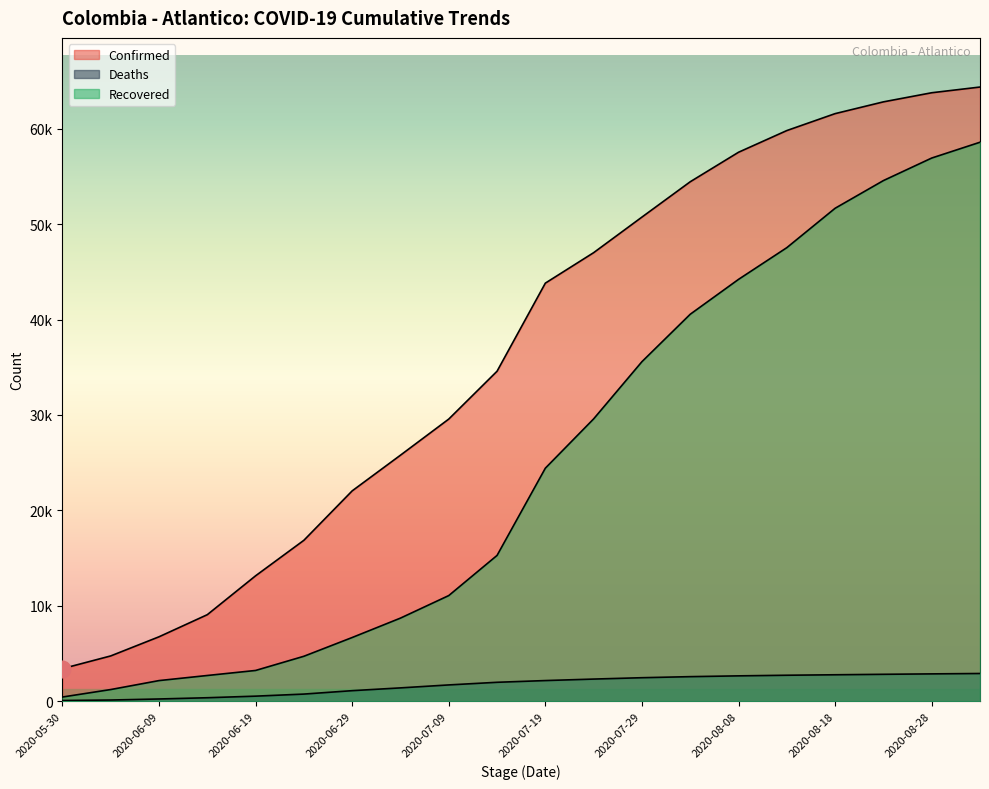

How many values in the Deaths series exceed 2176?

9